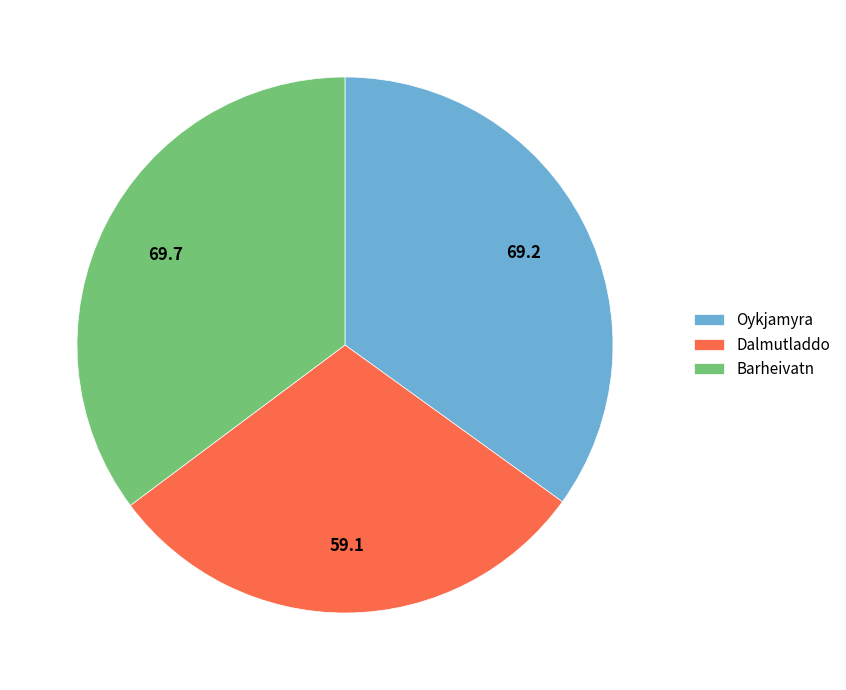

Do Dalmutladdo and Oykjamyra together represent more than half of the pie?

Yes